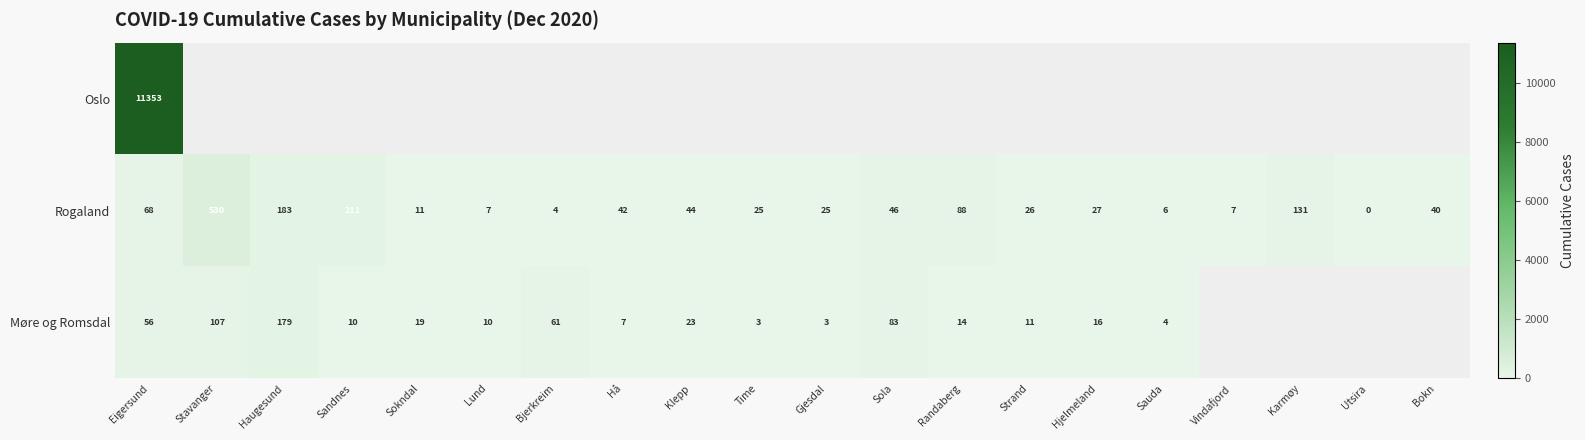

Which category has the lowest value across all series?

Utsira